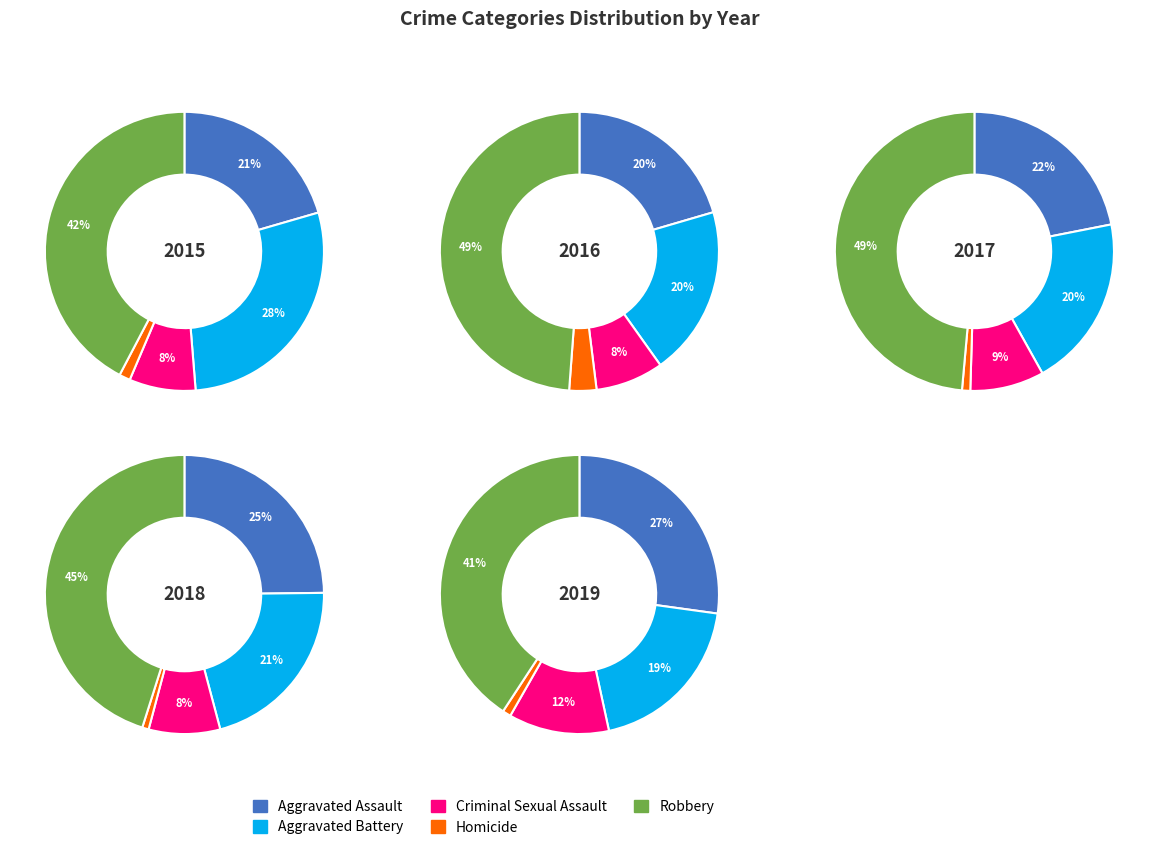

What portion of the pie excludes 2016?

91.8%